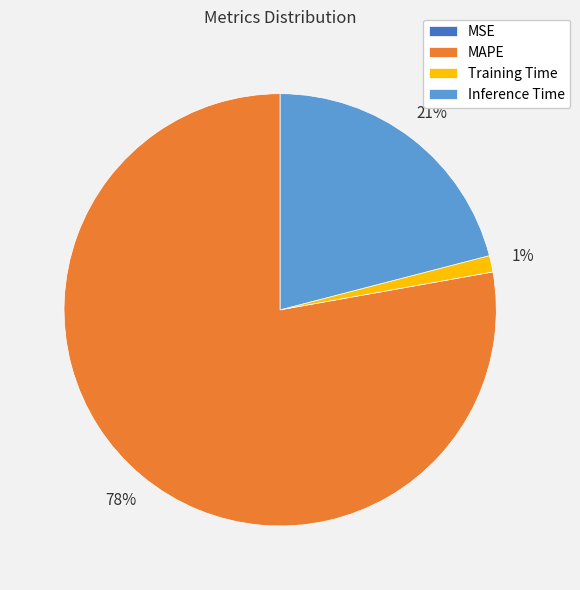

Is there any slice that represents more than half of the pie?

Yes